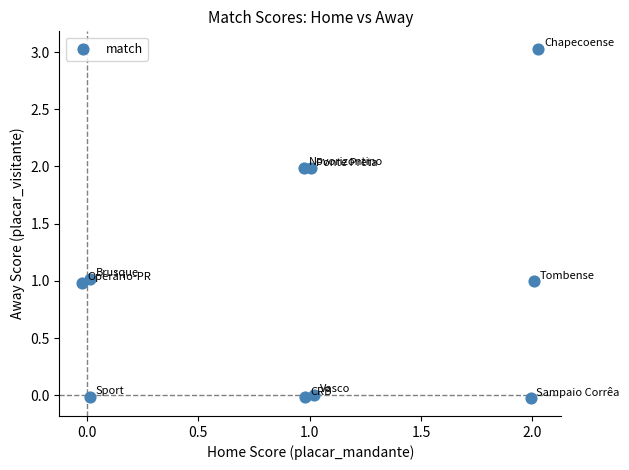

What is the average Y value?

1.0